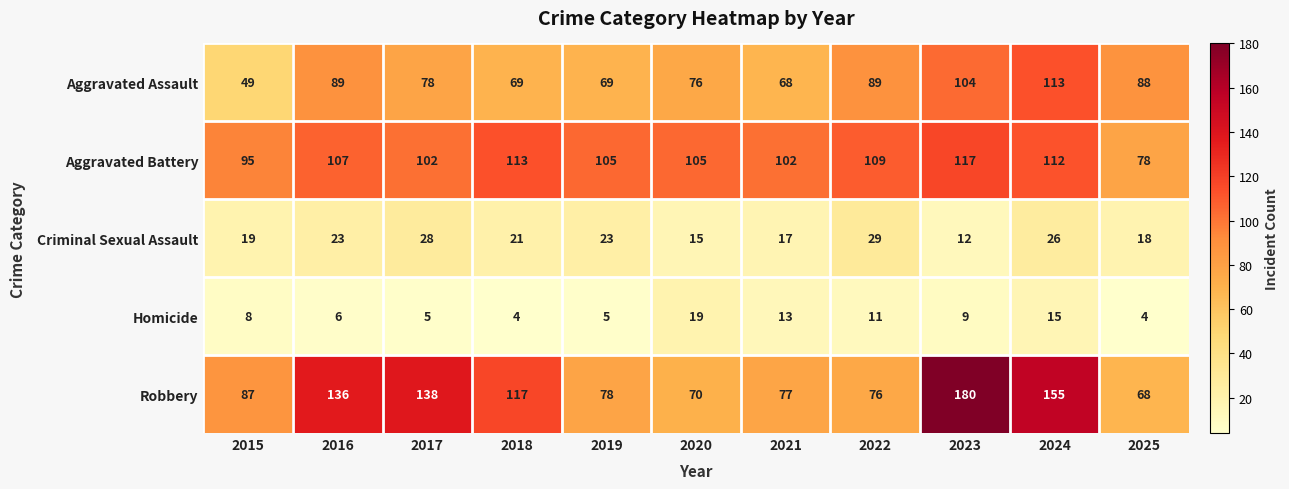

At which label is Robbery closest to 124?

2018